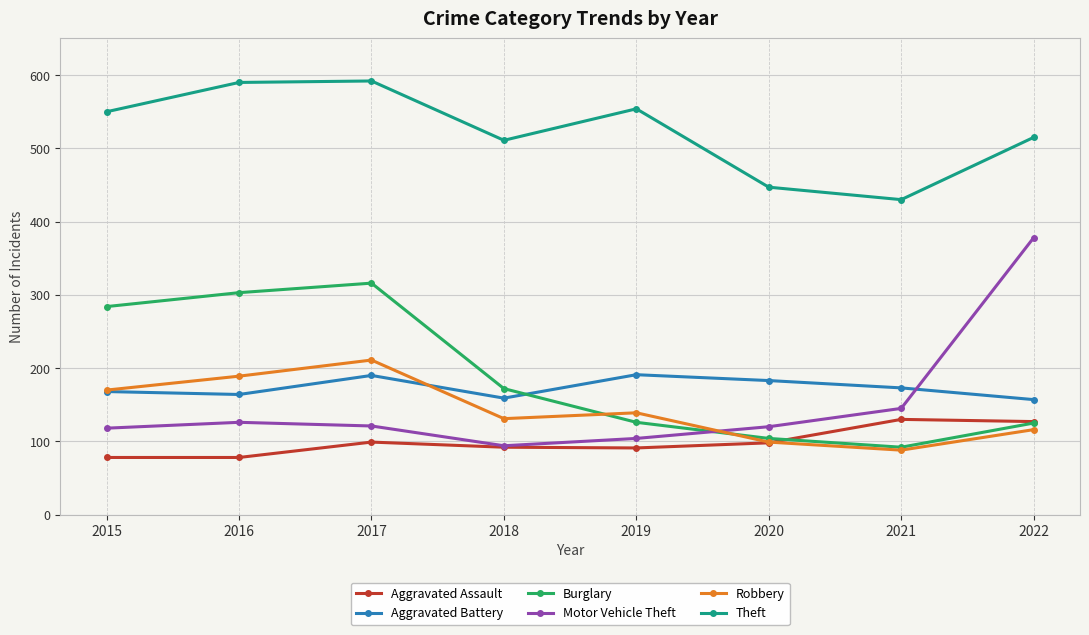

True or false: Burglary has a value of 59 at 2022.

False